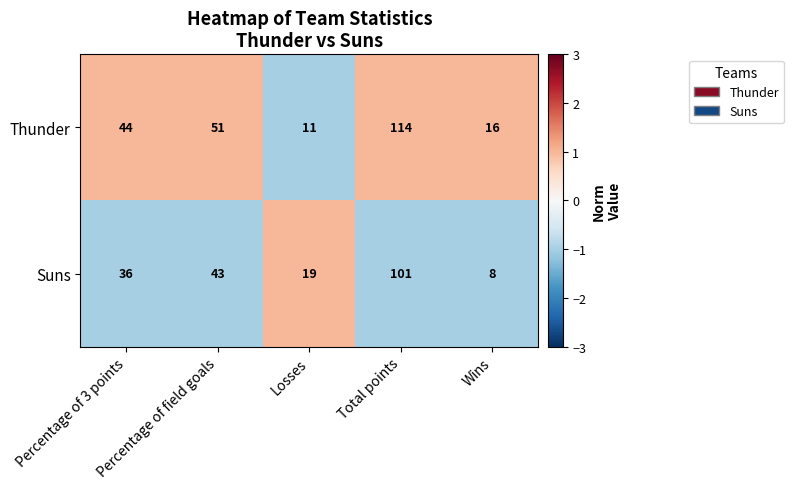

Which series has the widest spread of values?

Thunder